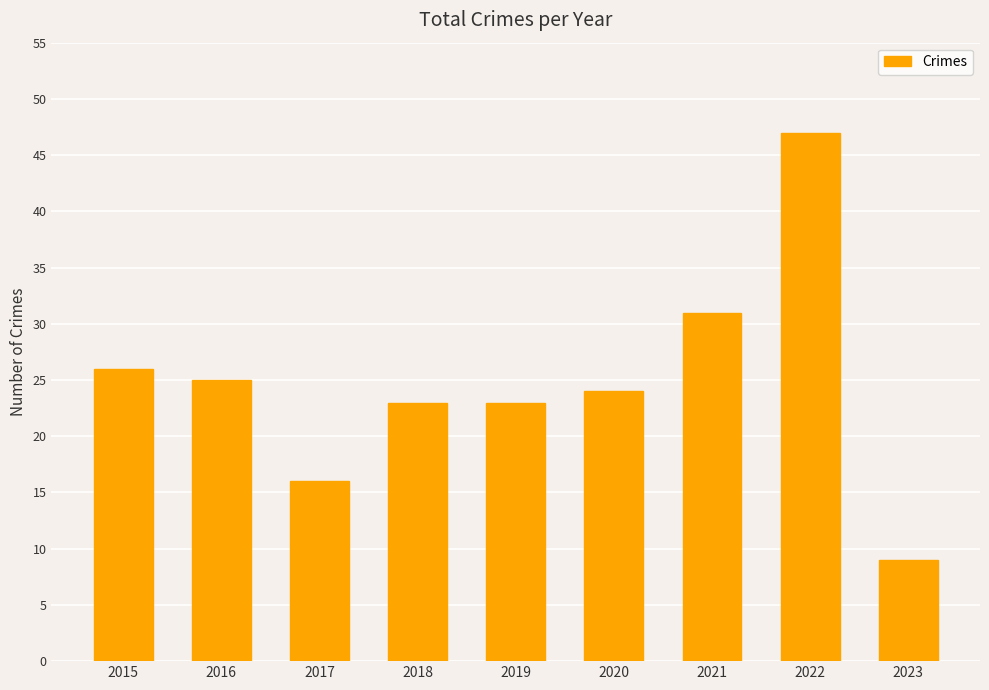

Reading left to right, transcribe all the data shown in this chart.

2015=26	2016=25	2017=16	2018=23	2019=23	2020=24	2021=31	2022=47	2023=9